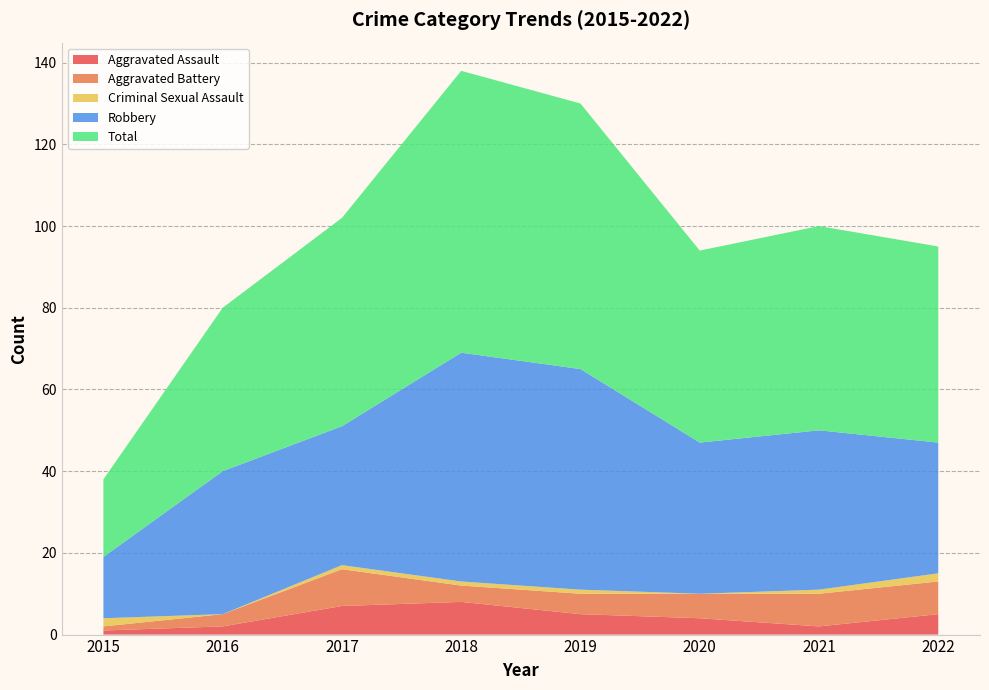

Reading left to right, what are all the values shown in this chart?

Aggravated Assault: 2015=1	2016=2	2017=7	2018=8	2019=5	2020=4	2021=2	2022=5
Aggravated Battery: 2015=1	2016=3	2017=9	2018=4	2019=5	2020=6	2021=8	2022=8
Criminal Sexual Assault: 2015=2	2016=0	2017=1	2018=1	2019=1	2020=0	2021=1	2022=2
Robbery: 2015=15	2016=35	2017=34	2018=56	2019=54	2020=37	2021=39	2022=32
Total: 2015=19	2016=40	2017=51	2018=69	2019=65	2020=47	2021=50	2022=48